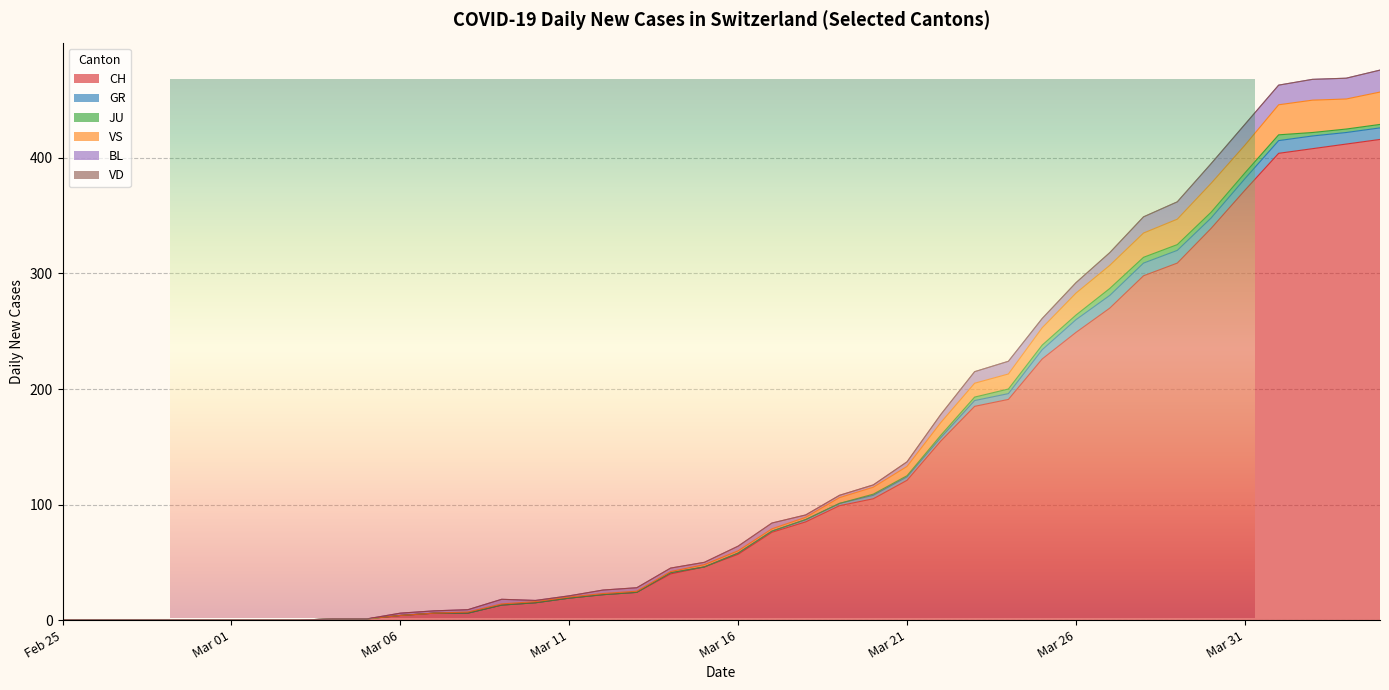

How many lines are shown in the chart?

6